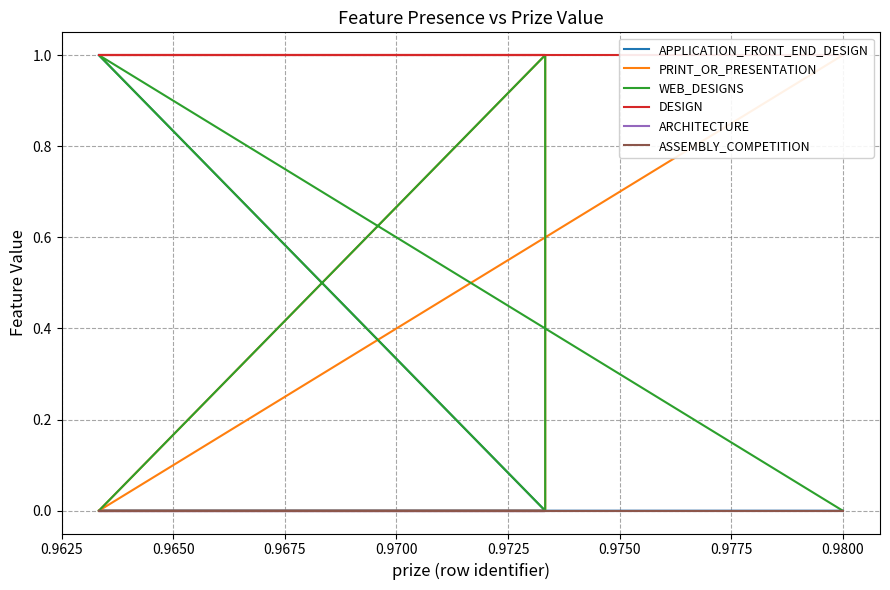

What are all the series names shown in the legend?

APPLICATION_FRONT_END_DESIGN, PRINT_OR_PRESENTATION, WEB_DESIGNS, DESIGN, ARCHITECTURE, ASSEMBLY_COMPETITION